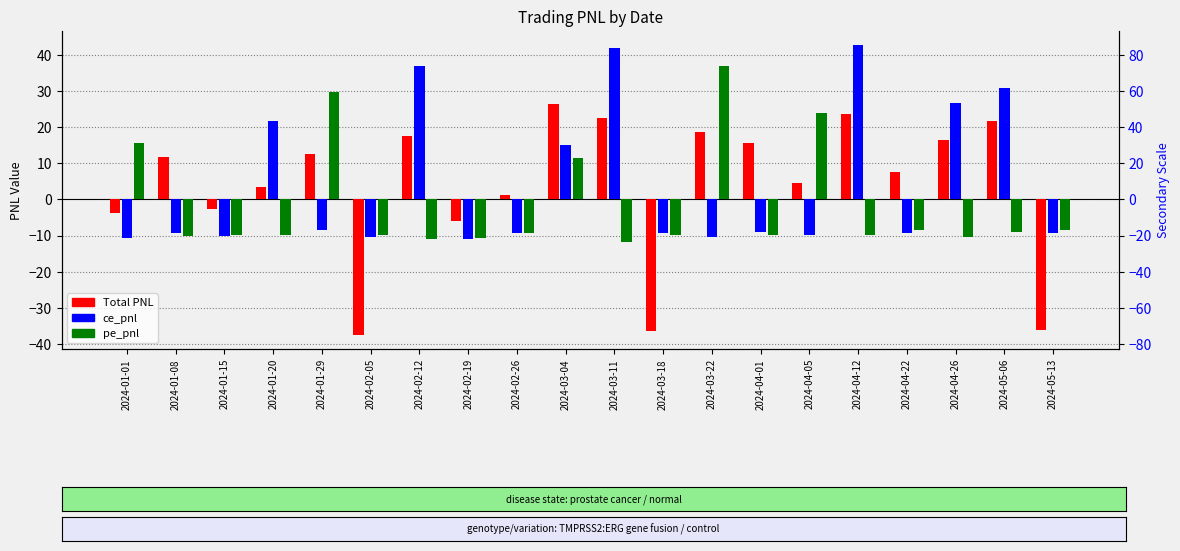

At which category is the sum across all series the highest?

2024-04-12